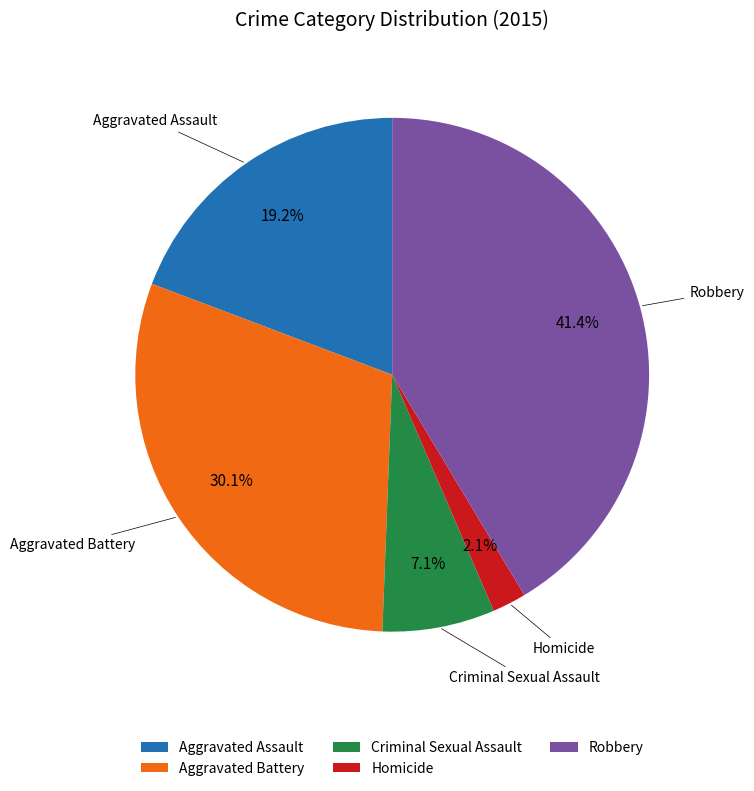

What is the ratio of the value at Aggravated Assault to the value at Robbery?

0.5